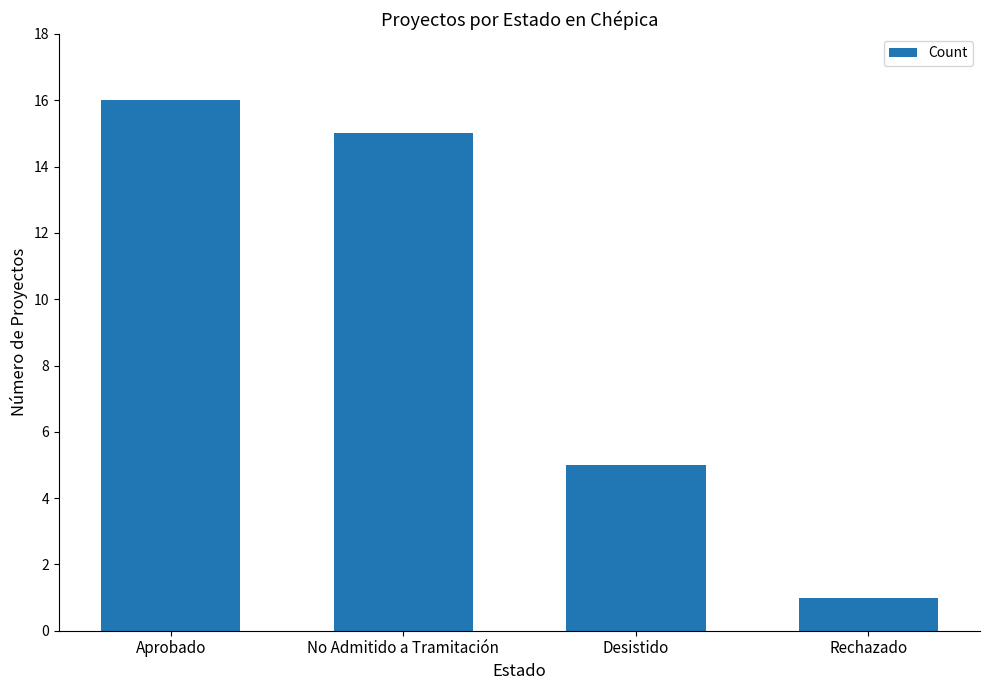

True or false: the data shows 1 at Rechazado.

True